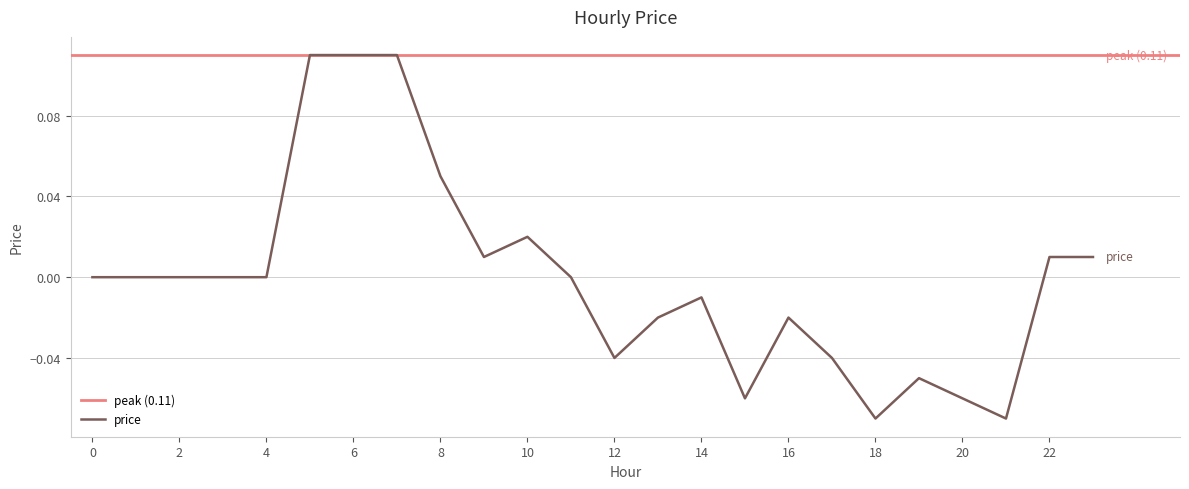

List the labels in order of value, largest first.

5, 6, 7, 8, 10, 9, 22, 23, 0, 1, 2, 3, 4, 11, 14, 13, 16, 12, 17, 19, 15, 20, 18, 21